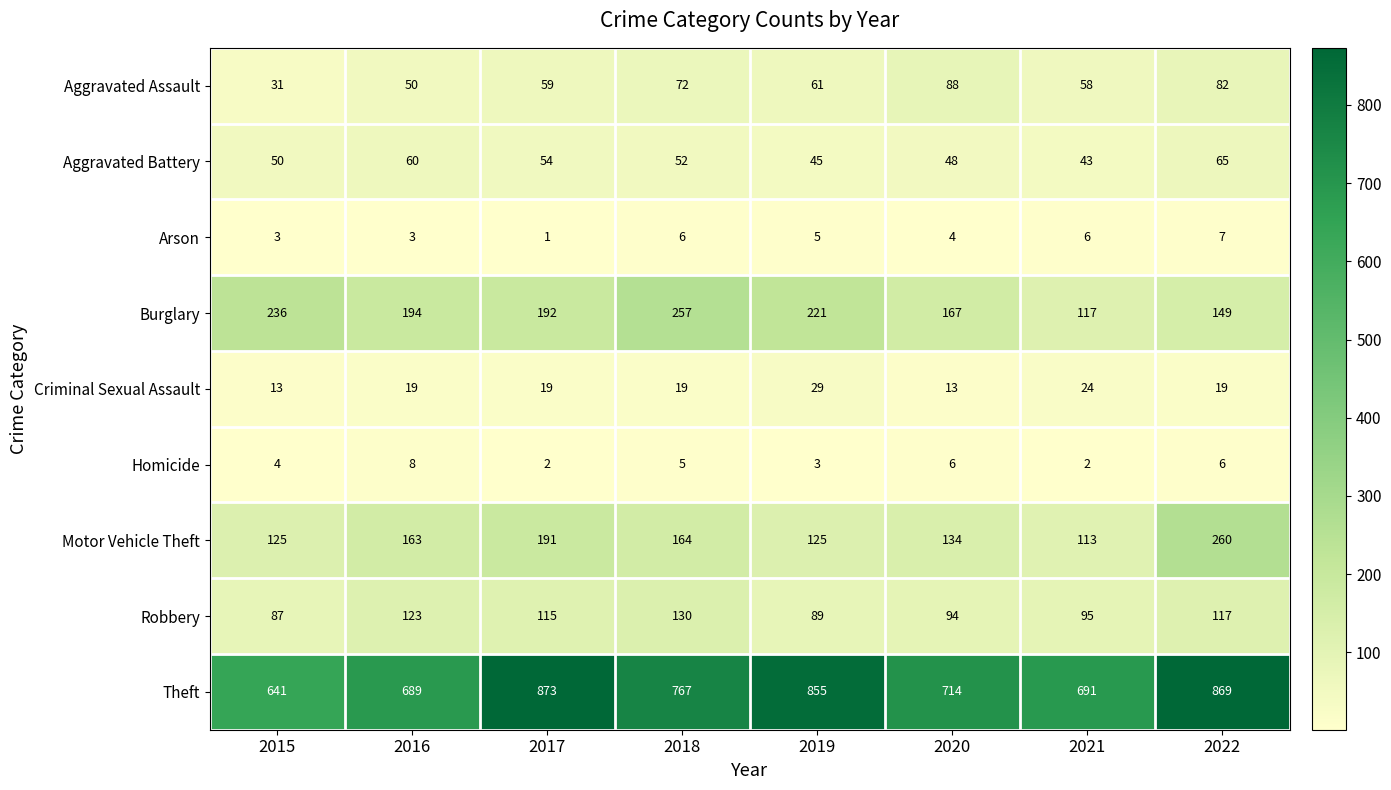

Where is Burglary nearest to the value 187?

2017